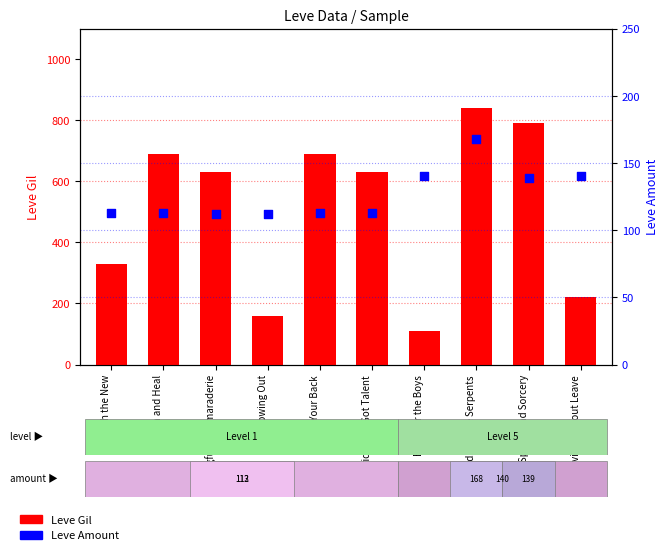

Which series reaches the minimum Y coordinate?

Leve Gil